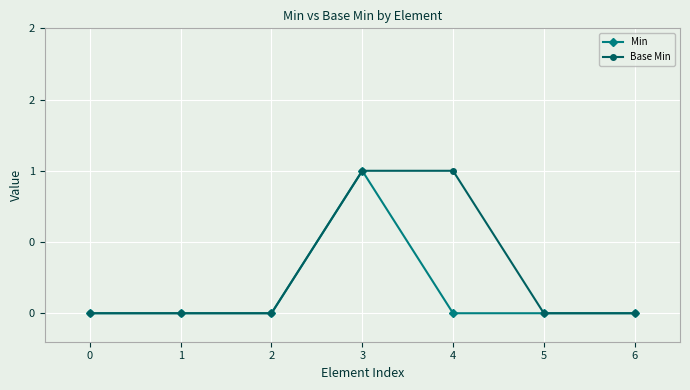

Reading left to right, what are all the values shown in this chart?

Min: 0	0	0	1	0	0	0
Base Min: 0	0	0	1	1	0	0